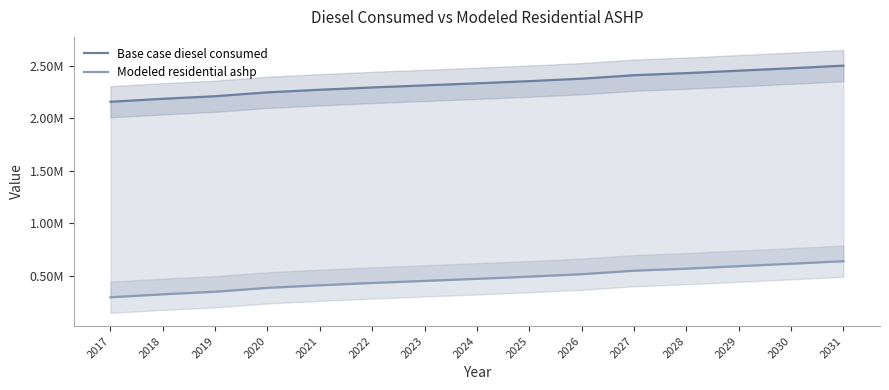

Reading right to left, list all the values displayed in this chart.

Base case diesel consumed: 2501952.0	2477378.0	2454032.7	2430687.4	2411028.2	2377853.3	2354508.0	2333620.1	2313960.9	2294301.7	2272185.1	2247611.1	2210750.1	2186176.1	2157916.0
Modeled residential ashp: 638751.3	614177.3	590832.0	567486.7	547827.5	514652.7	491307.4	470419.5	450760.3	431101.1	408984.5	384410.5	347549.5	322975.5	294715.4